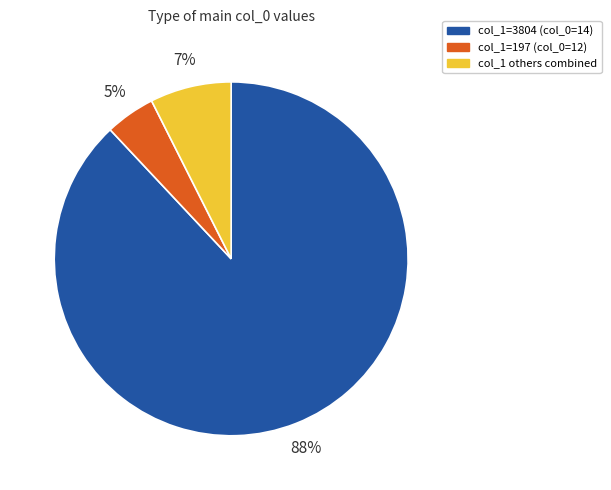

To the nearest percent, what is the average slice percentage?

33%